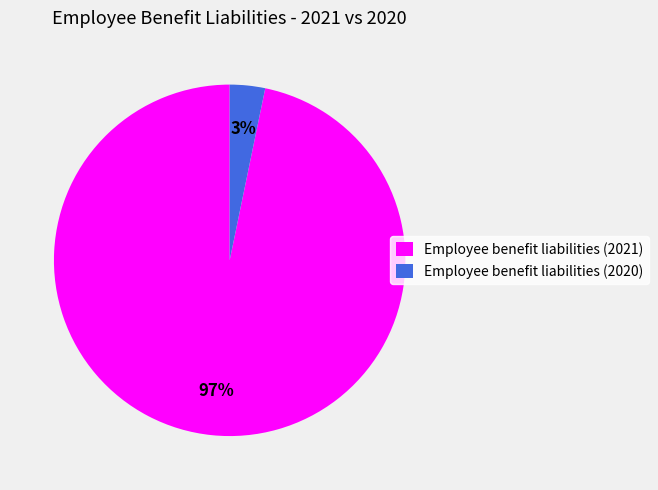

Rank the categories by value from highest to lowest.

Employee benefit liabilities (2021), Employee benefit liabilities (2020)